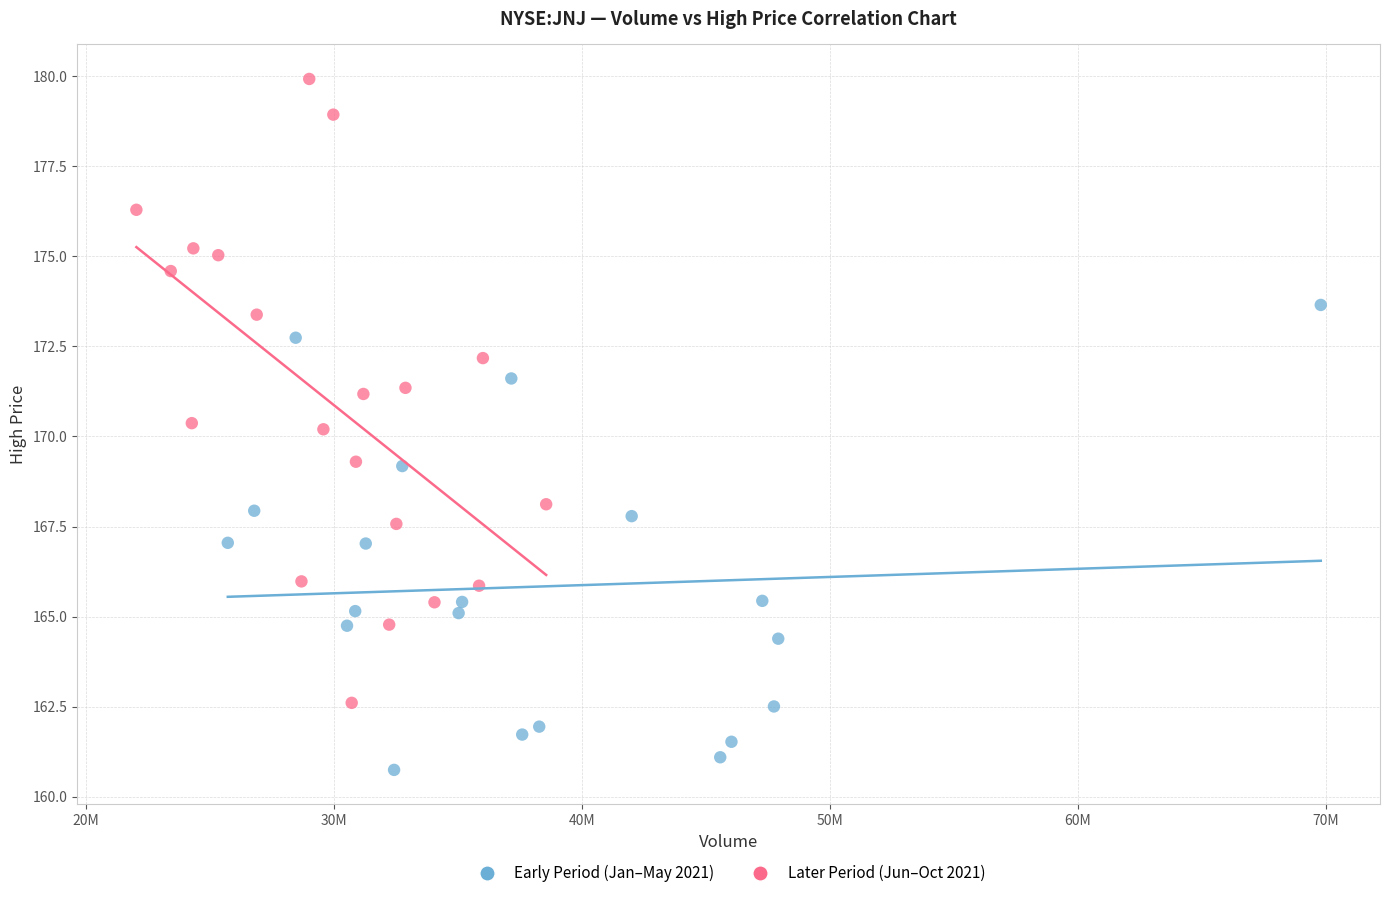

Which series contains the lowest Y value?

Early Period (Jan–May 2021)